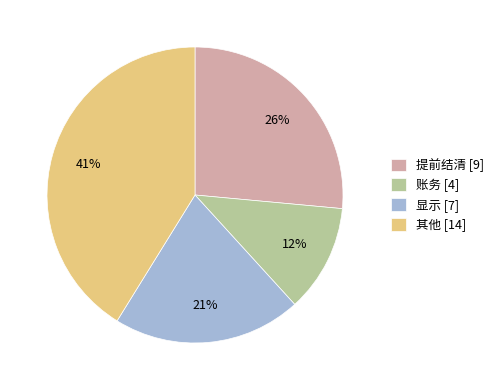

Rank the categories by value from highest to lowest.

其他, 提前结清, 显示, 账务